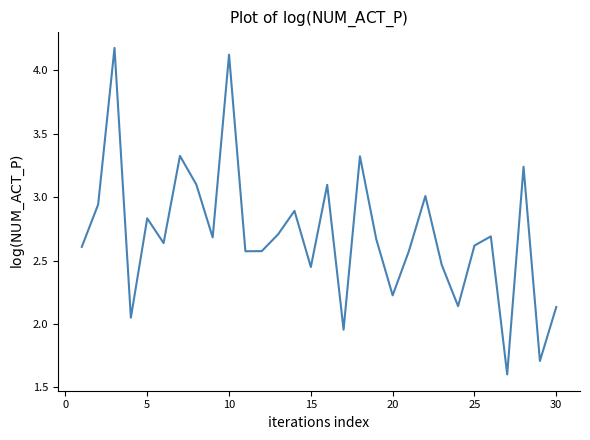

What is the minimum value shown in the chart?

1.6